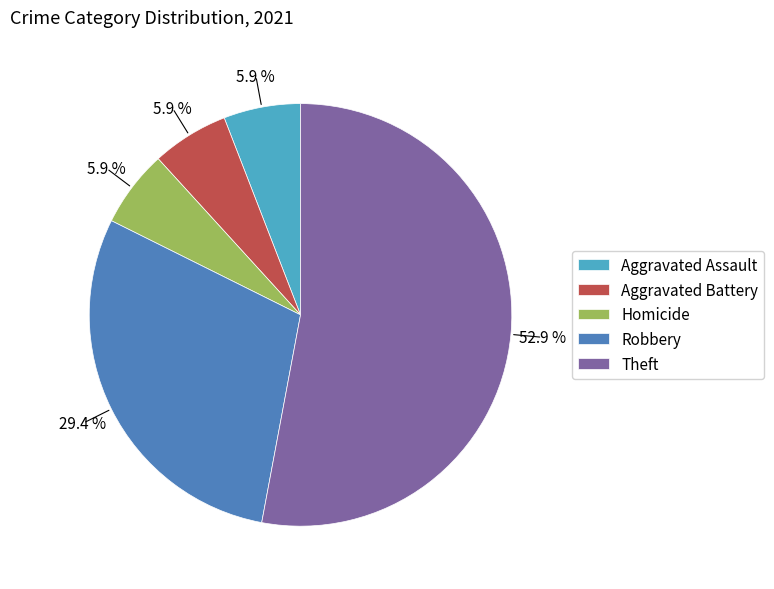

Does Robbery represent more than half of the total?

No